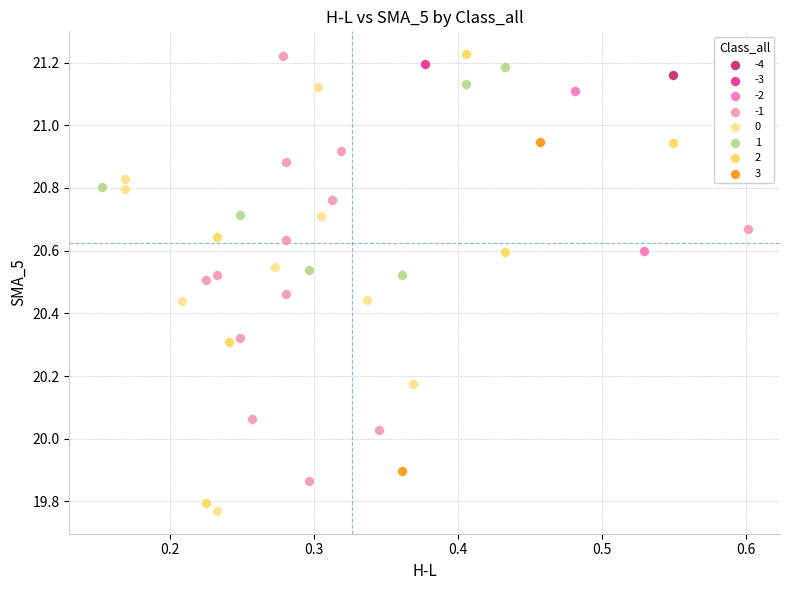

Which series contains the lowest Y value?

0